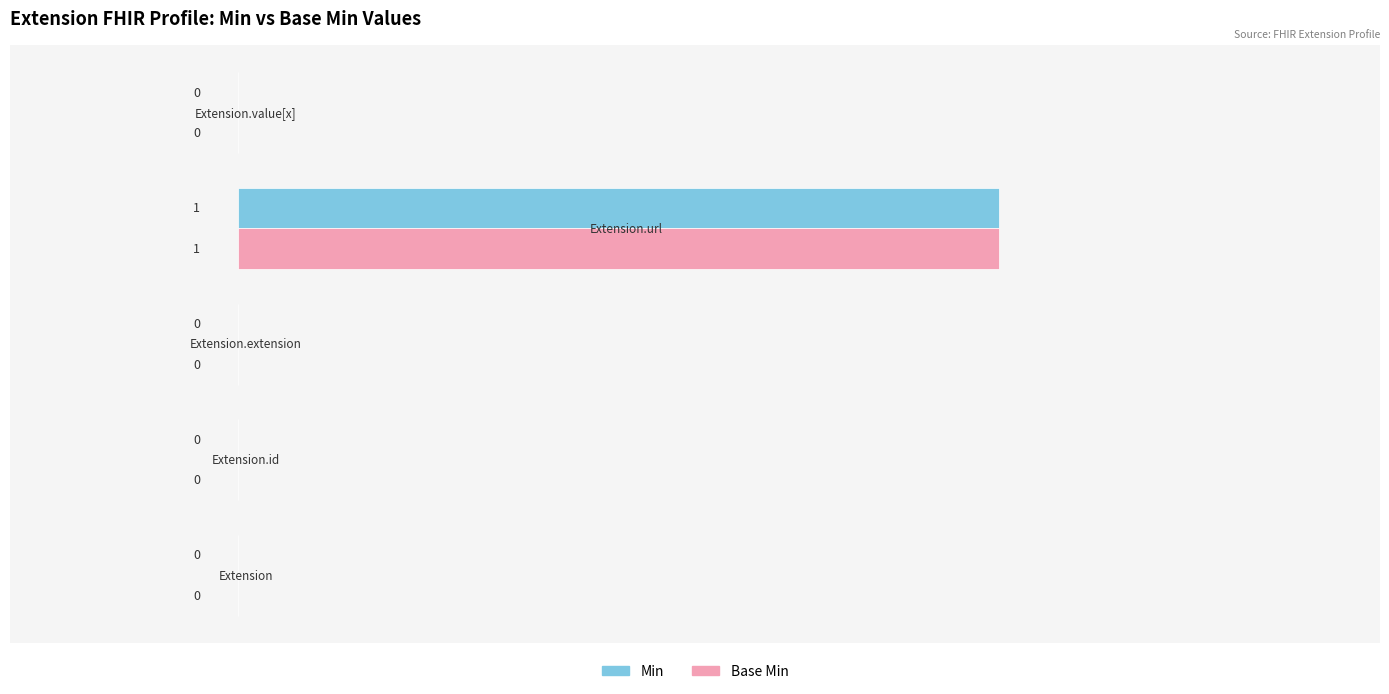

How many Base Min values are between 0 and 1?

5